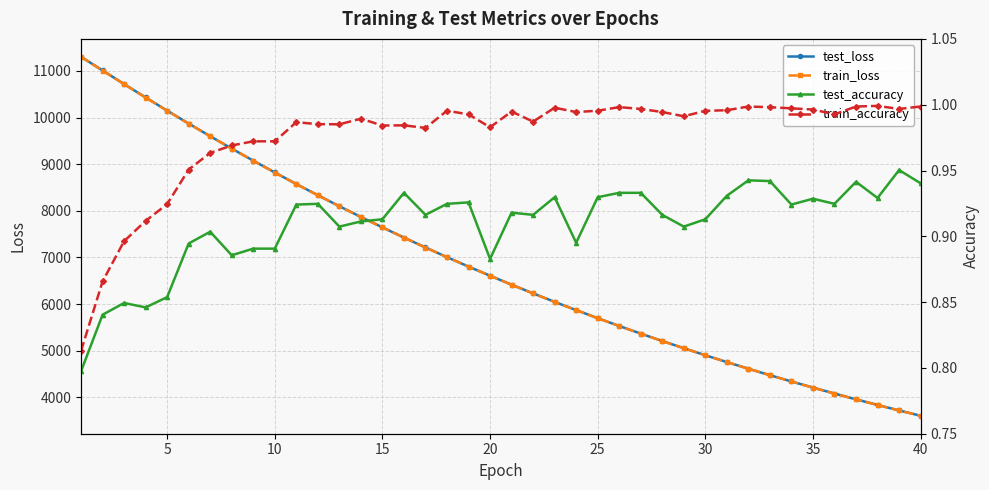

What is the maximum value shown in the chart?

11303.0